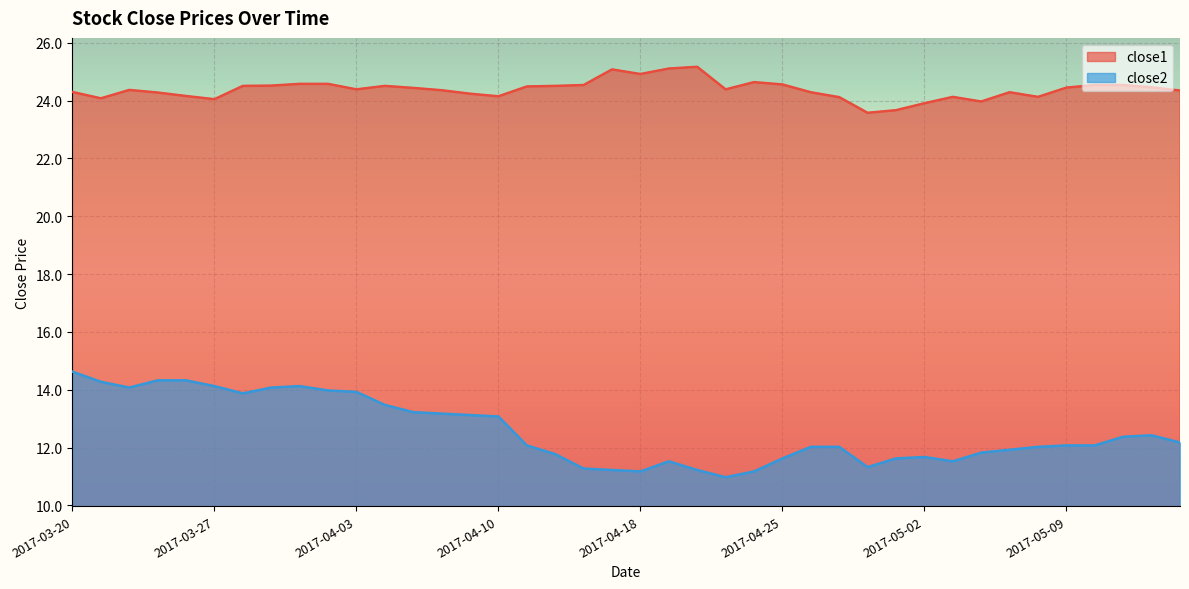

Between 2017-04-13 and 2017-04-07, which is larger?

2017-04-13